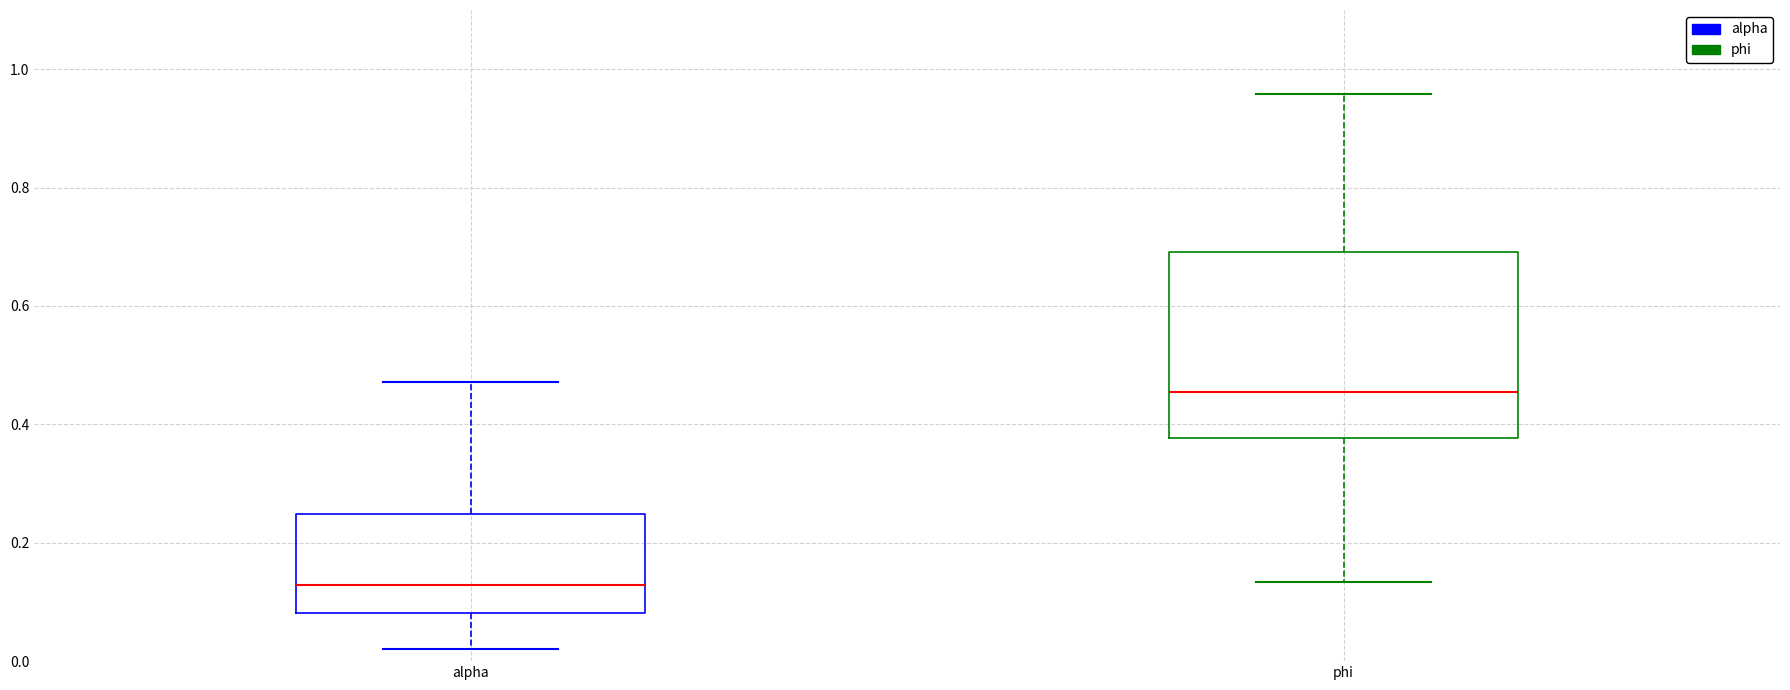

Reading left to right, transcribe this box plot: for each box, give where its median line is, the range the box spans, and where its two whiskers end, as read against the y-axis. The values are not printed on the chart, so give them approximately, as read against the axis.

alpha: median 0.12, box 0.08 to 0.24, whiskers 0.02 to 0.48
phi: median 0.46, box 0.38 to 0.70, whiskers 0.14 to 0.96